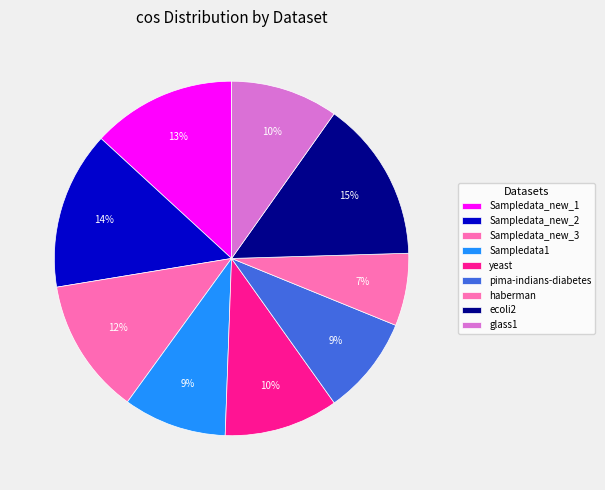

Is it true that haberman is 14% of the pie?

False